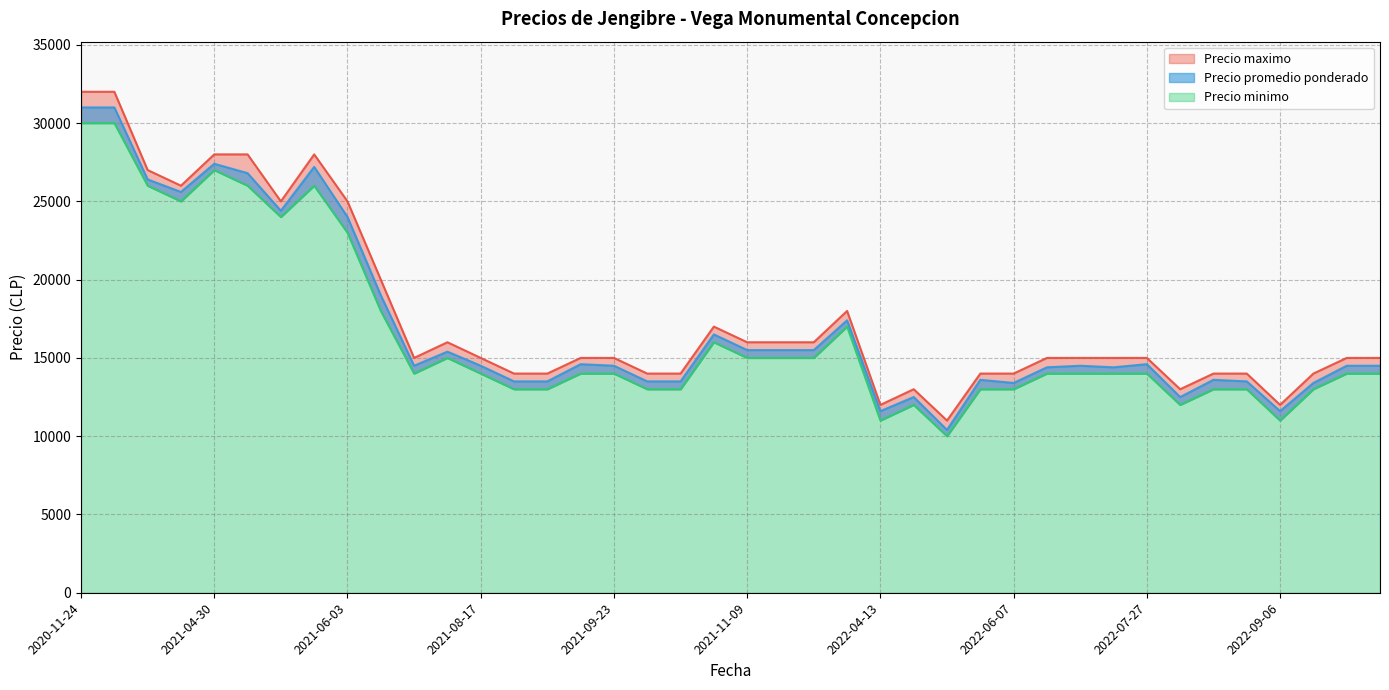

What value does the Precio maximo series have at 2021-04-30?

28000